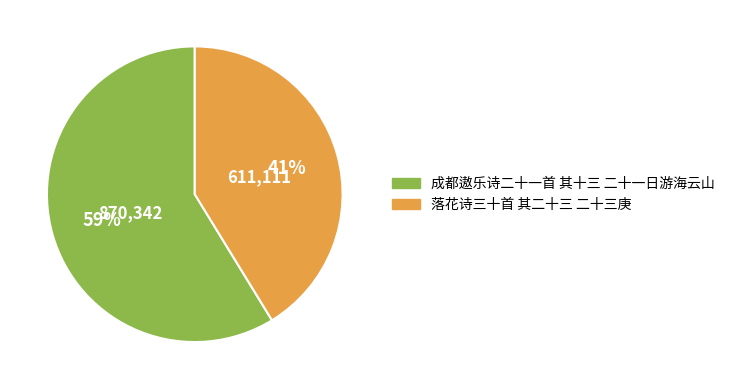

Which category has the biggest portion of the pie?

成都遨乐诗二十一首 其十三 二十一日游海云山